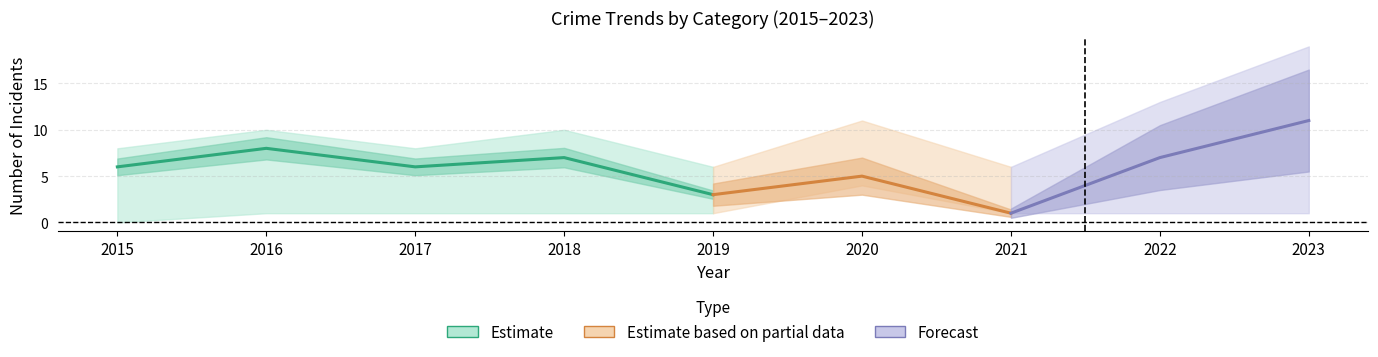

At how many categories does at least one series exceed 1?

9